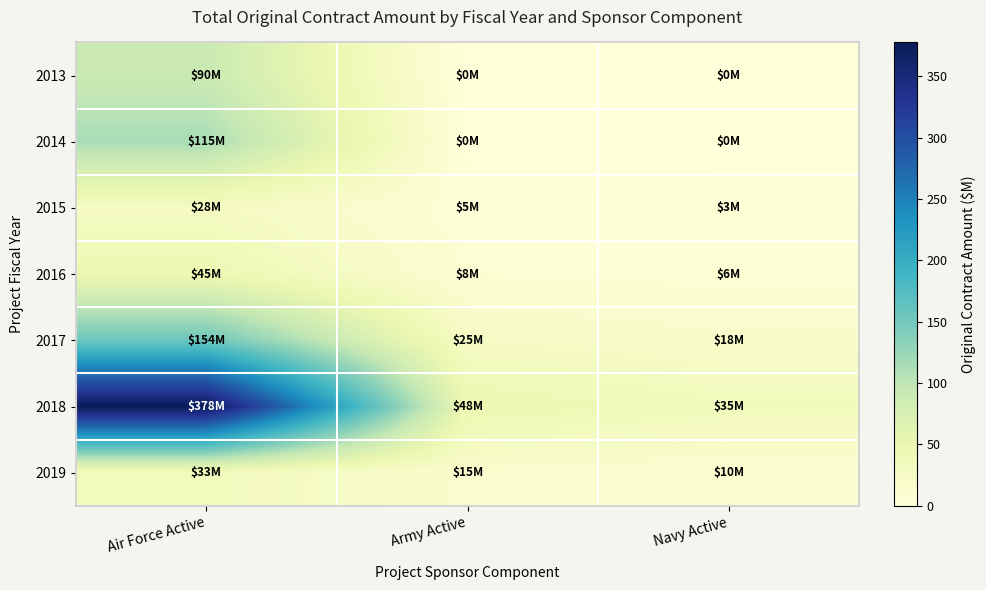

Which label corresponds to the smallest value in the chart?

Army Active